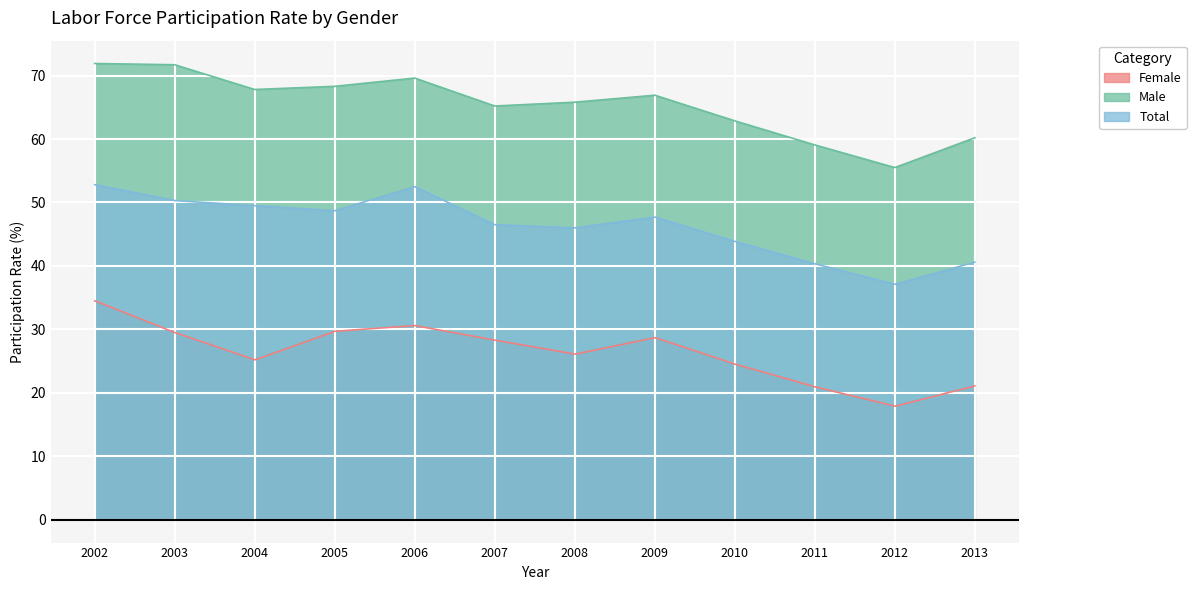

What is the difference between the second highest and minimum values in the Female series?

12.7